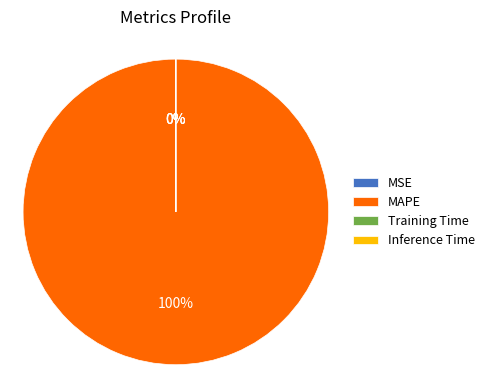

What percentage is the MAPE slice, to the nearest percent?

100%